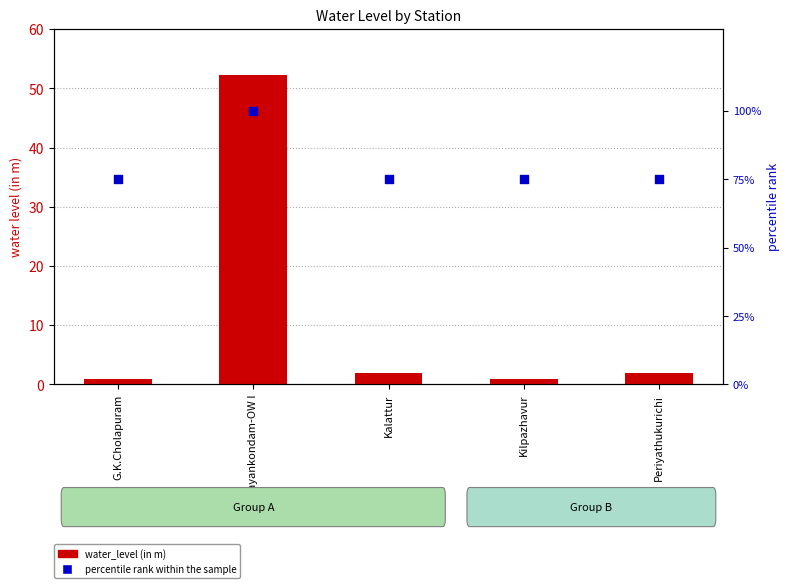

Is the value of water_level (in m) at Kalattur greater than the value of percentile rank within the sample at Periyathukurichi?

No